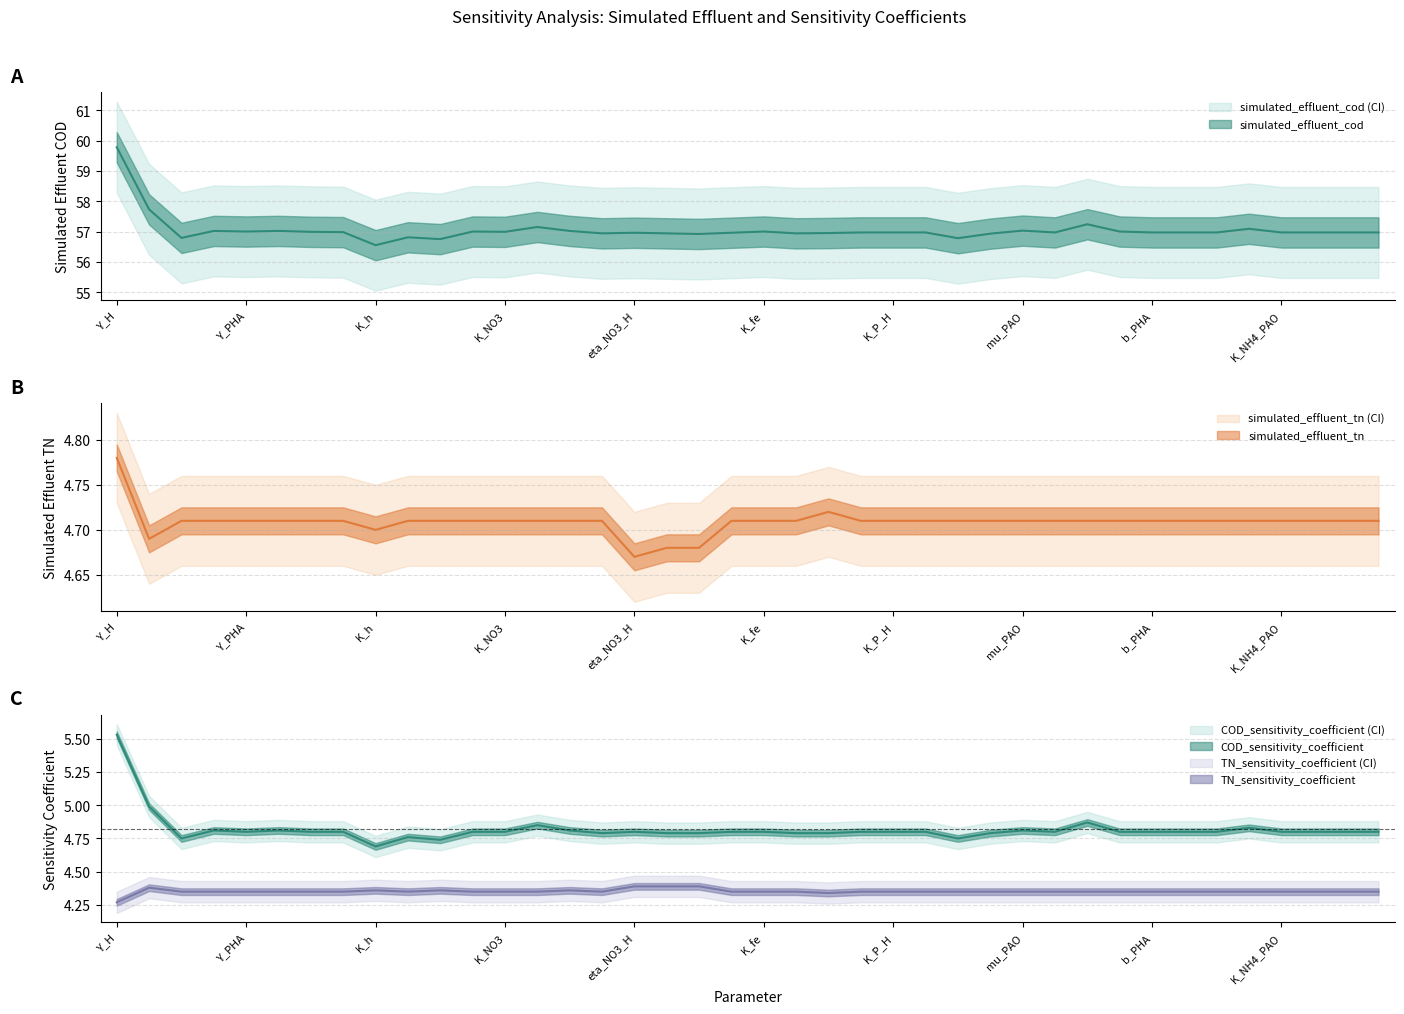

Which series has the largest total across all categories?

simulated_effluent_cod